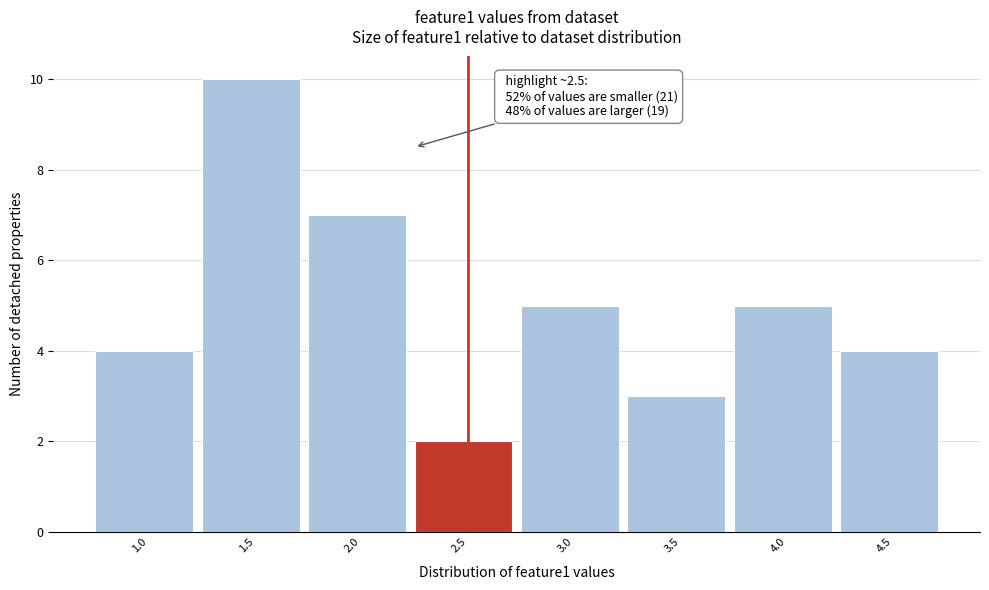

Reading left to right, what are all the values shown in this chart?

4	10	7	2	5	3	5	4